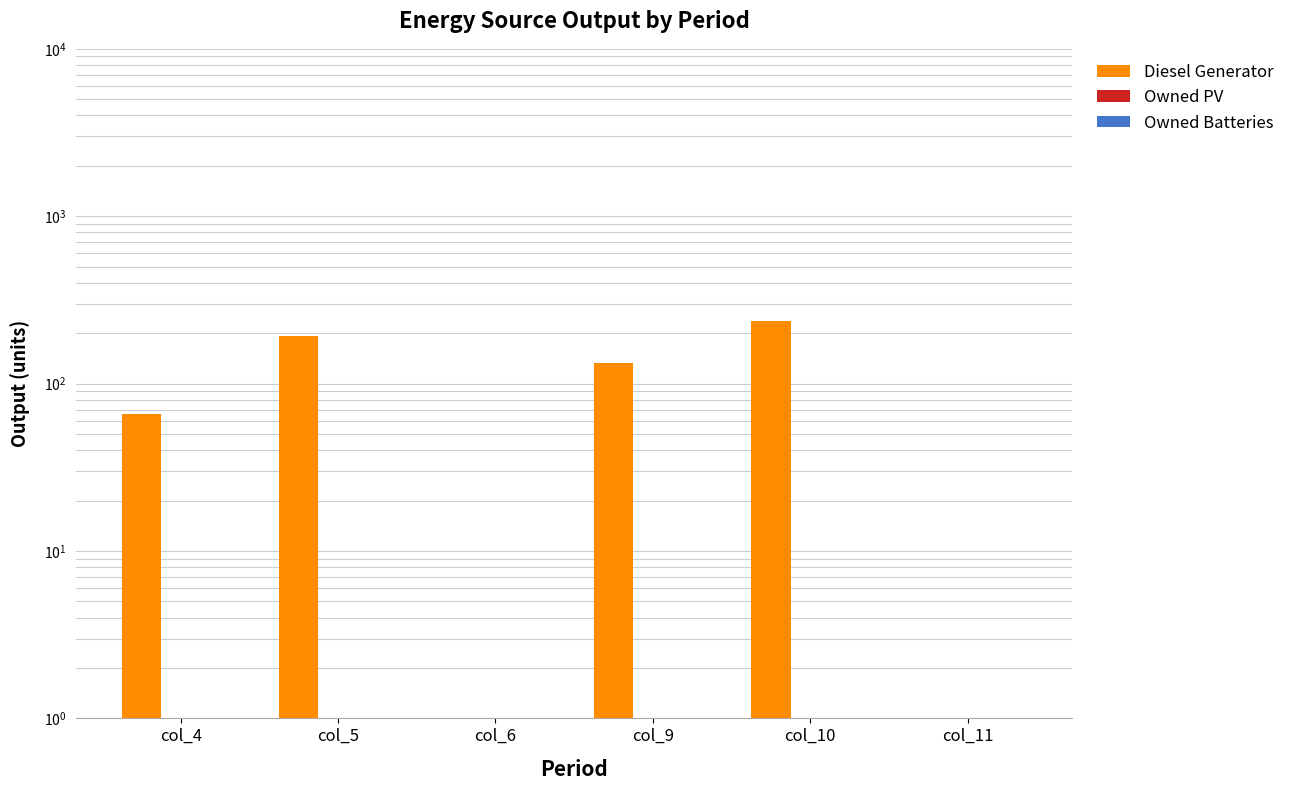

What is the minimum value for Owned PV?

1